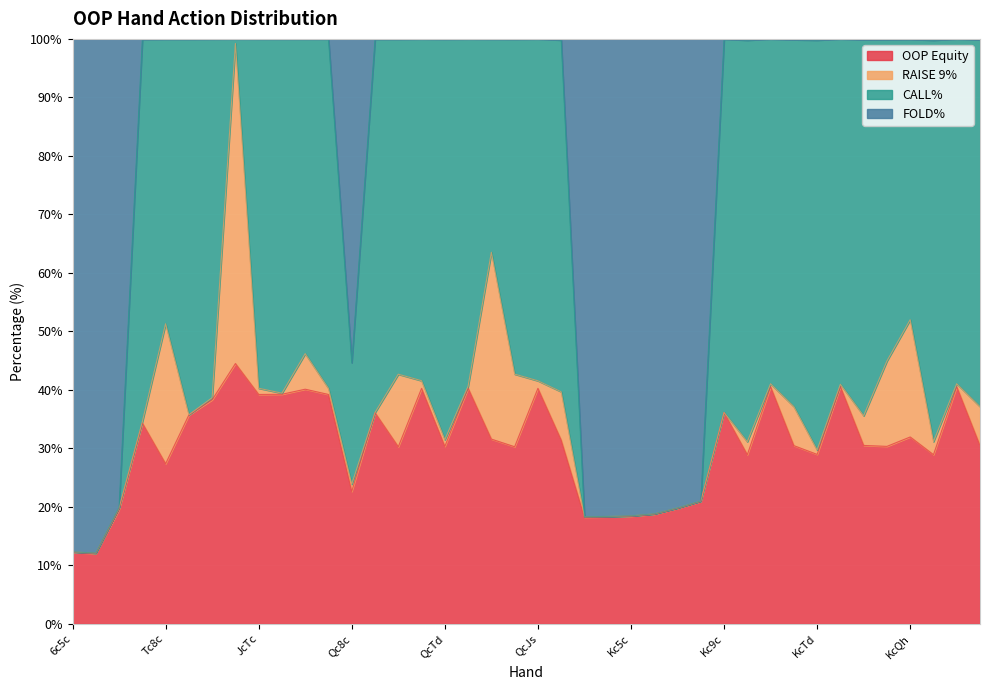

What is the minimum value for OOP Equity?

12.0